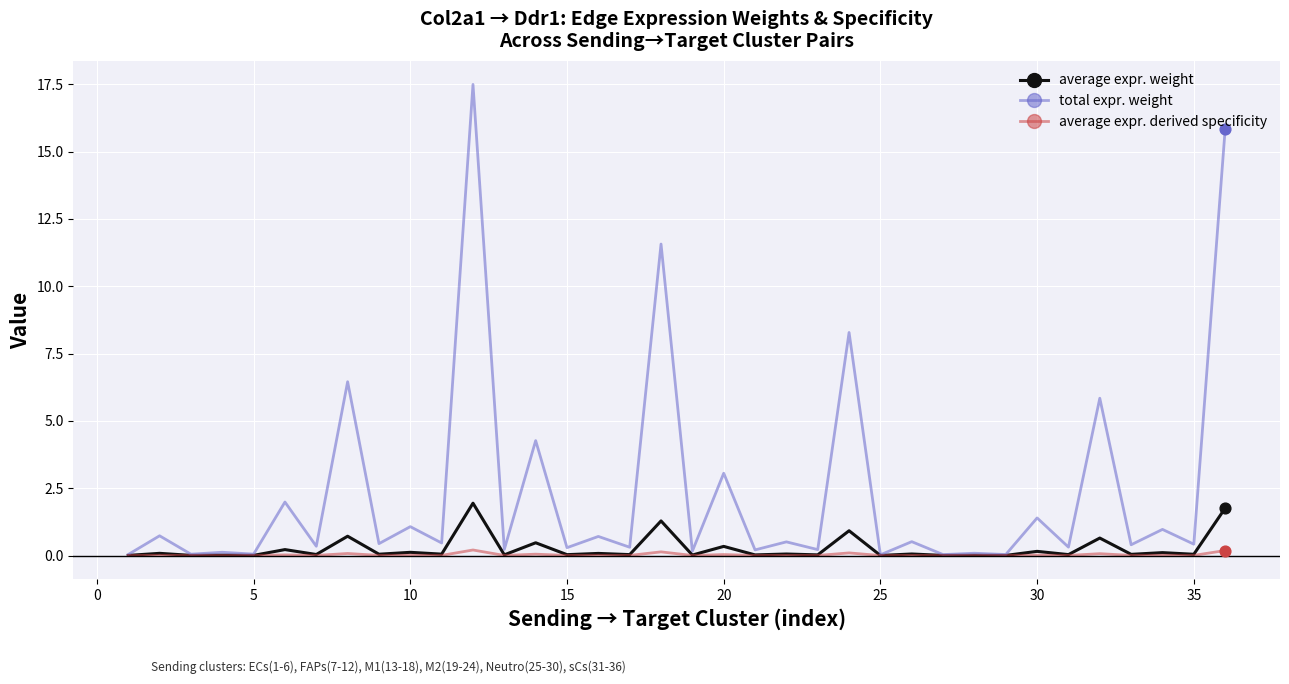

Does the chart have visible grid lines?

Yes